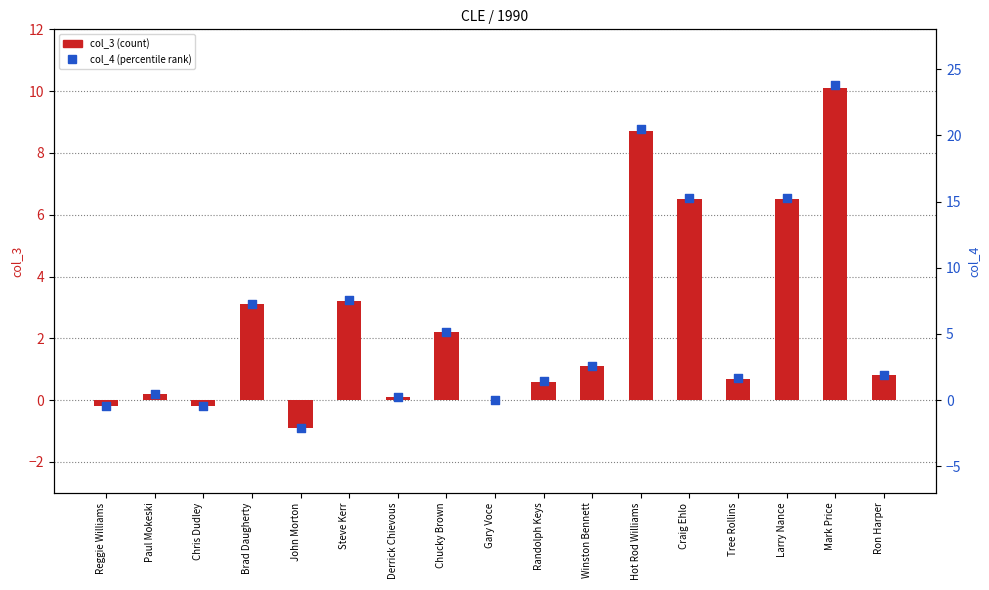

Which series has the largest total across all categories?

col_4 (percentile rank)